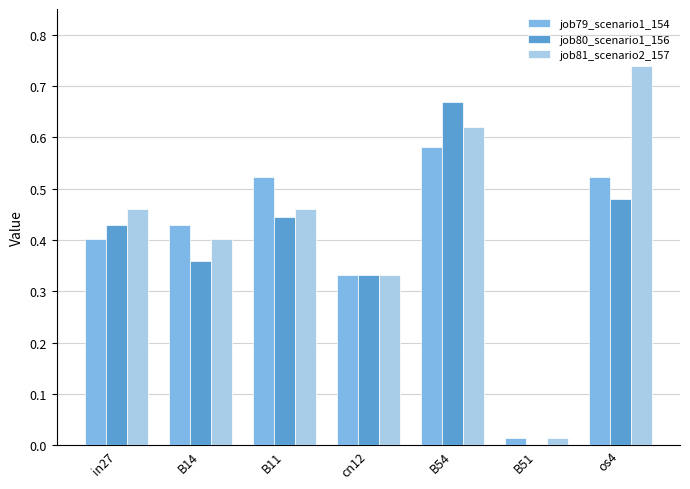

Is it true that job81_scenario2_157 equals 0.0 at B51?

True